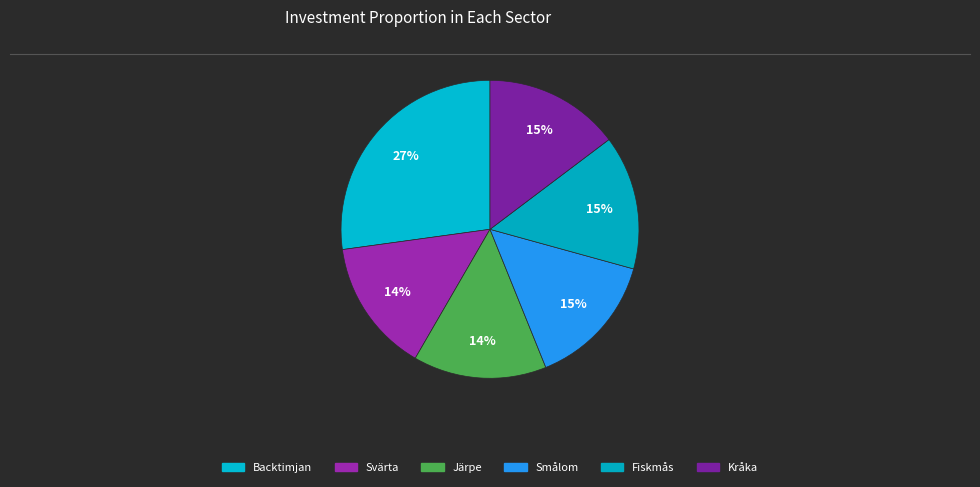

Count the number of slices in the pie.

6